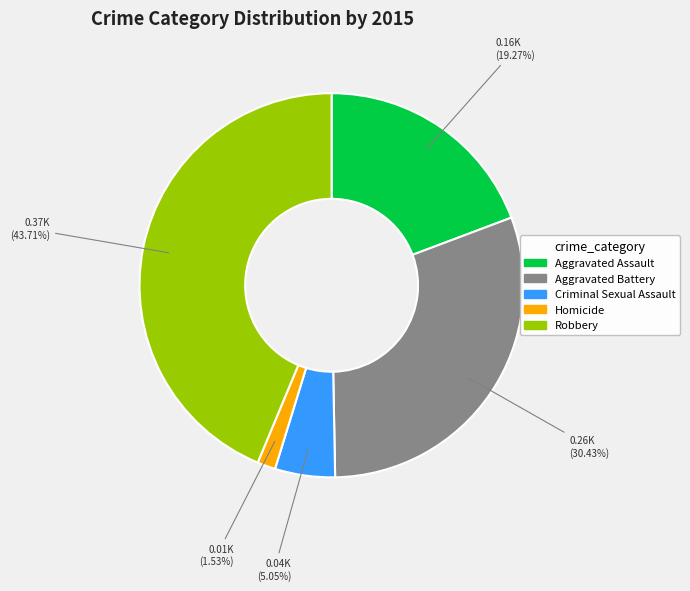

To the nearest percent, what portion does Robbery represent?

44%